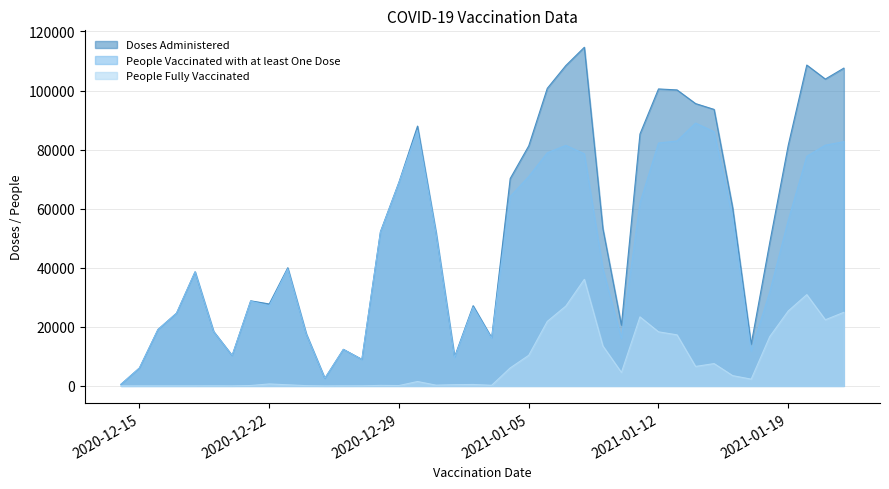

True or false: People Vaccinated with at least One Dose has more than 2 points higher than both neighbors.

True